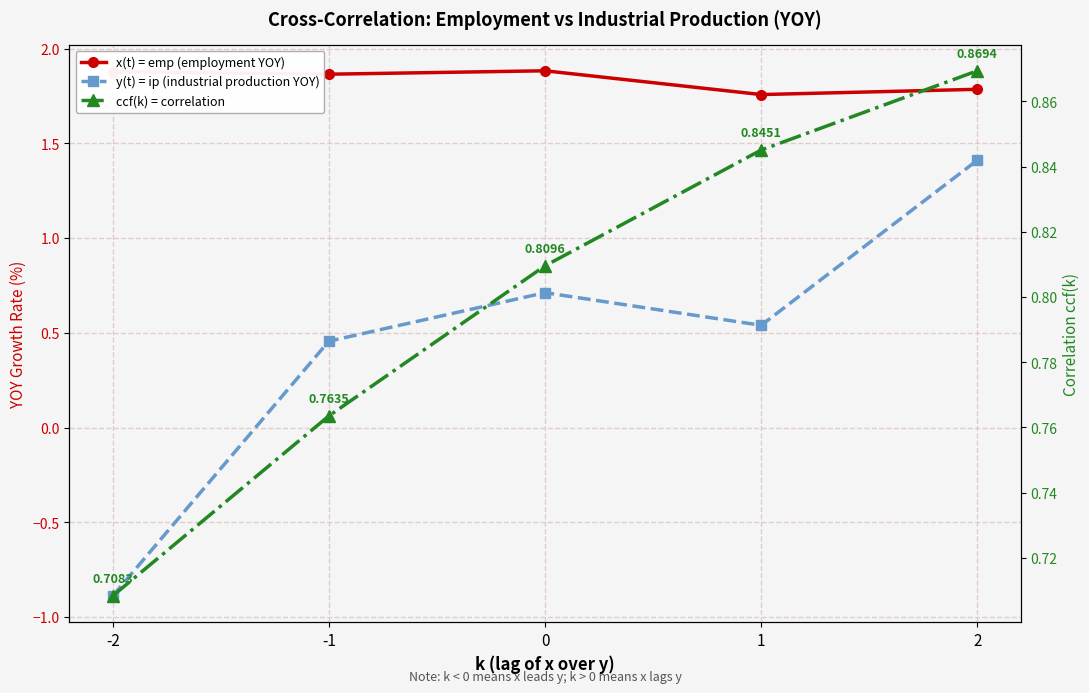

What is the value of the y(t) = ip (industrial production YOY) point at the 2nd from the left?

0.5